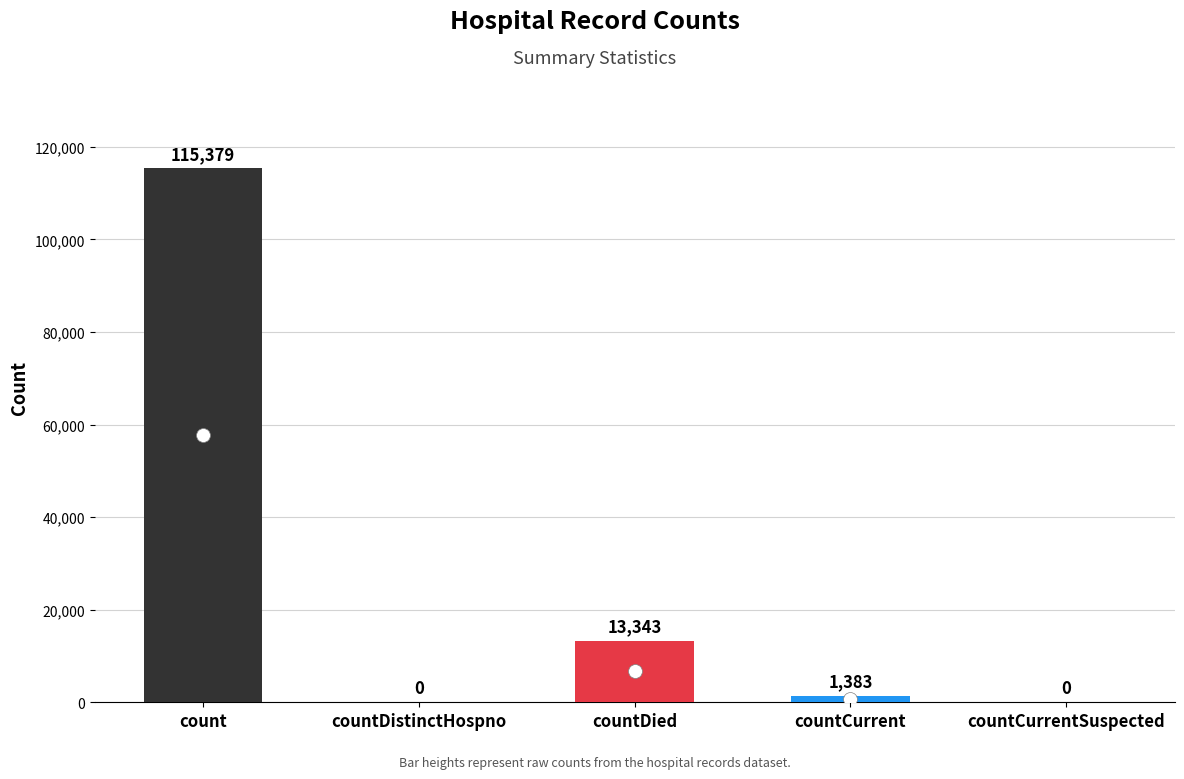

Where is the data nearest to the value 57689?

countDied